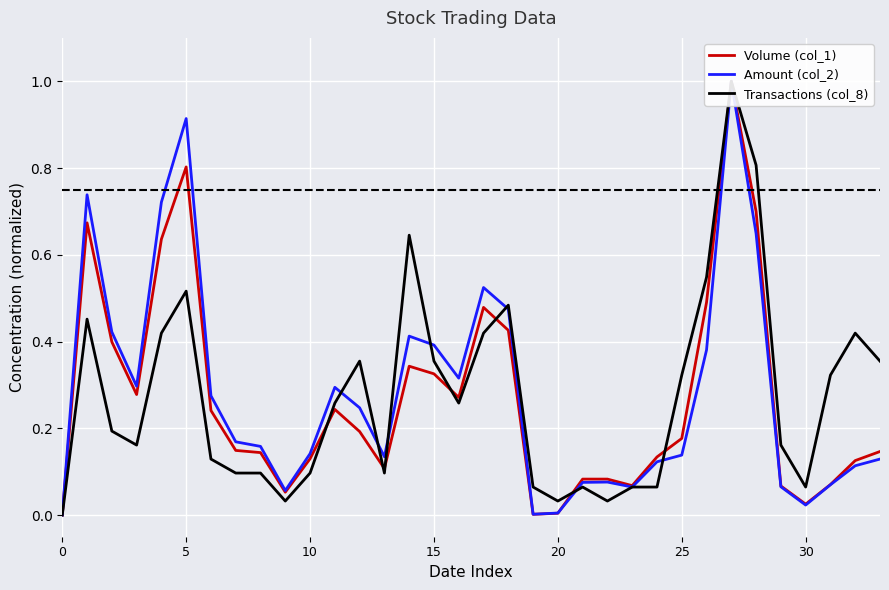

How many lines are shown in the chart?

3